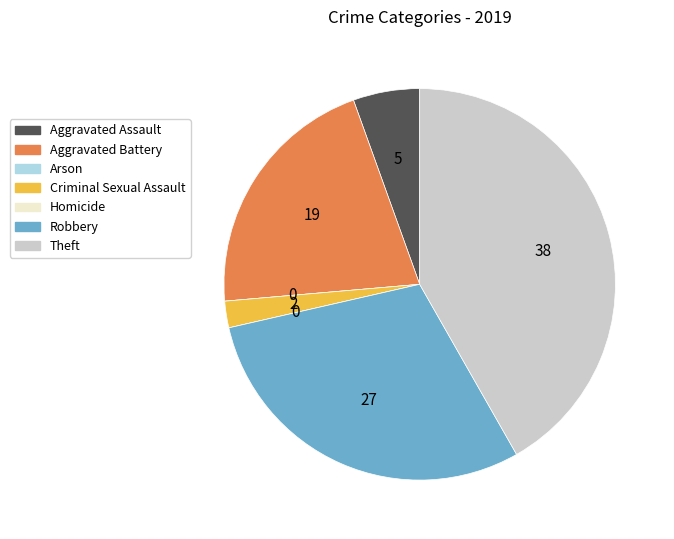

Is there a majority slice in this chart?

No